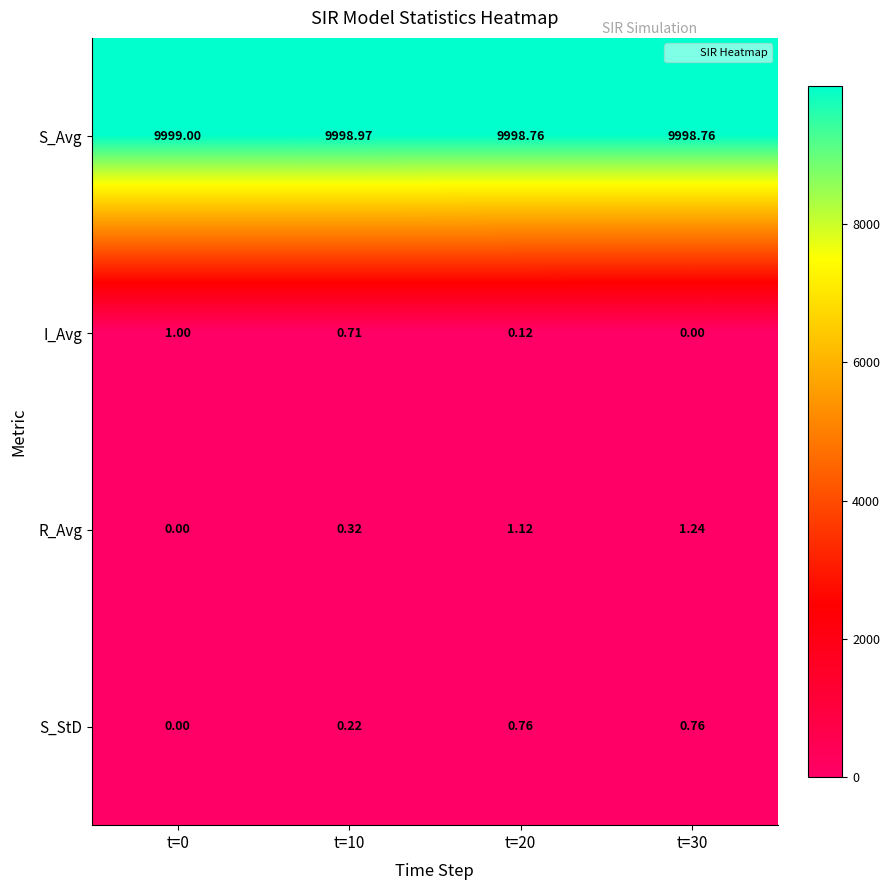

Which series changed the most between t=10 and t=20?

R_Avg